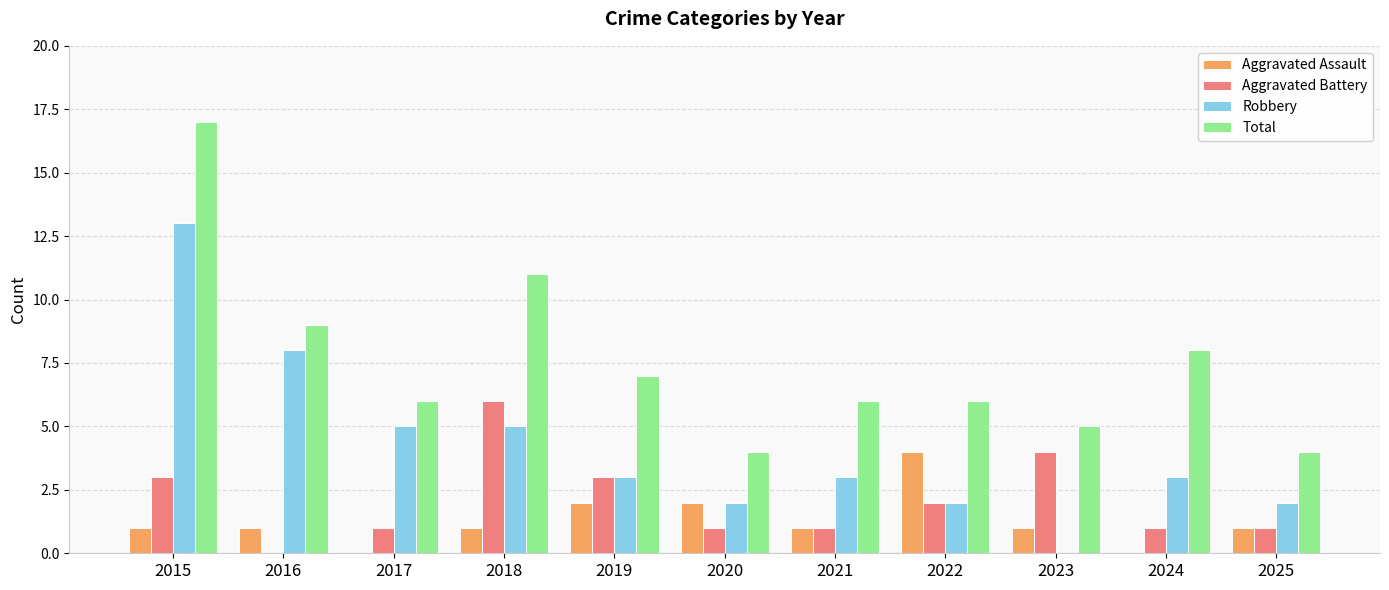

Are the bars grouped side by side (vs. stacked)?

Yes